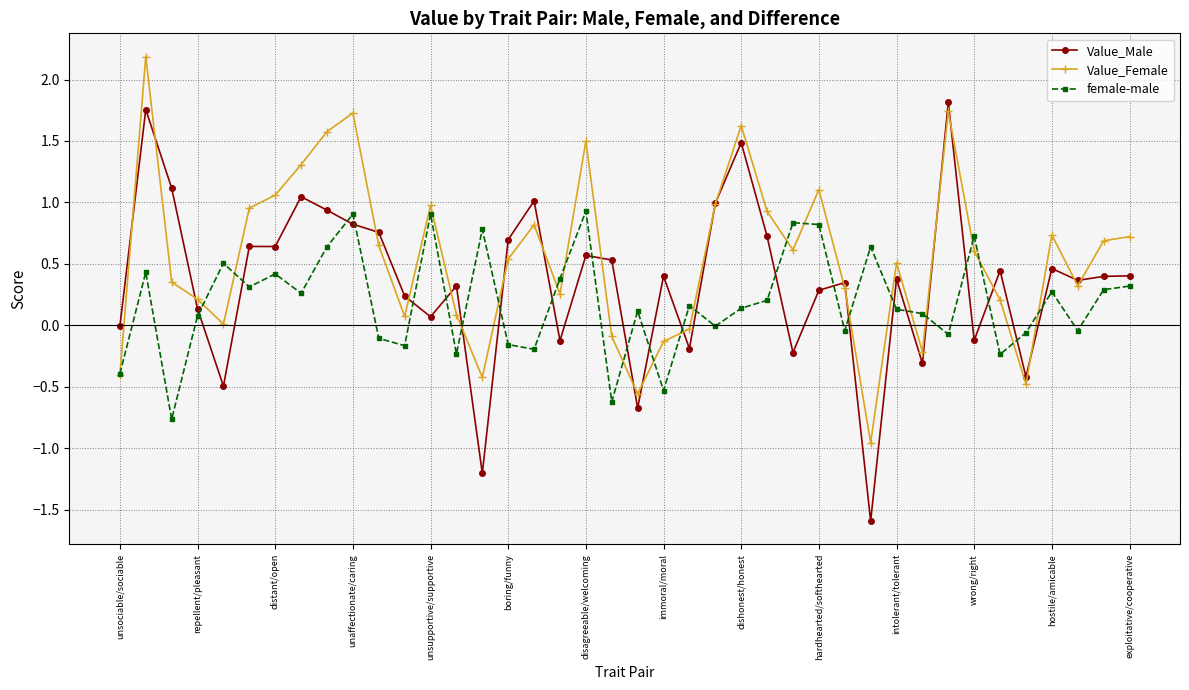

Which series has the widest spread of values?

Value_Male